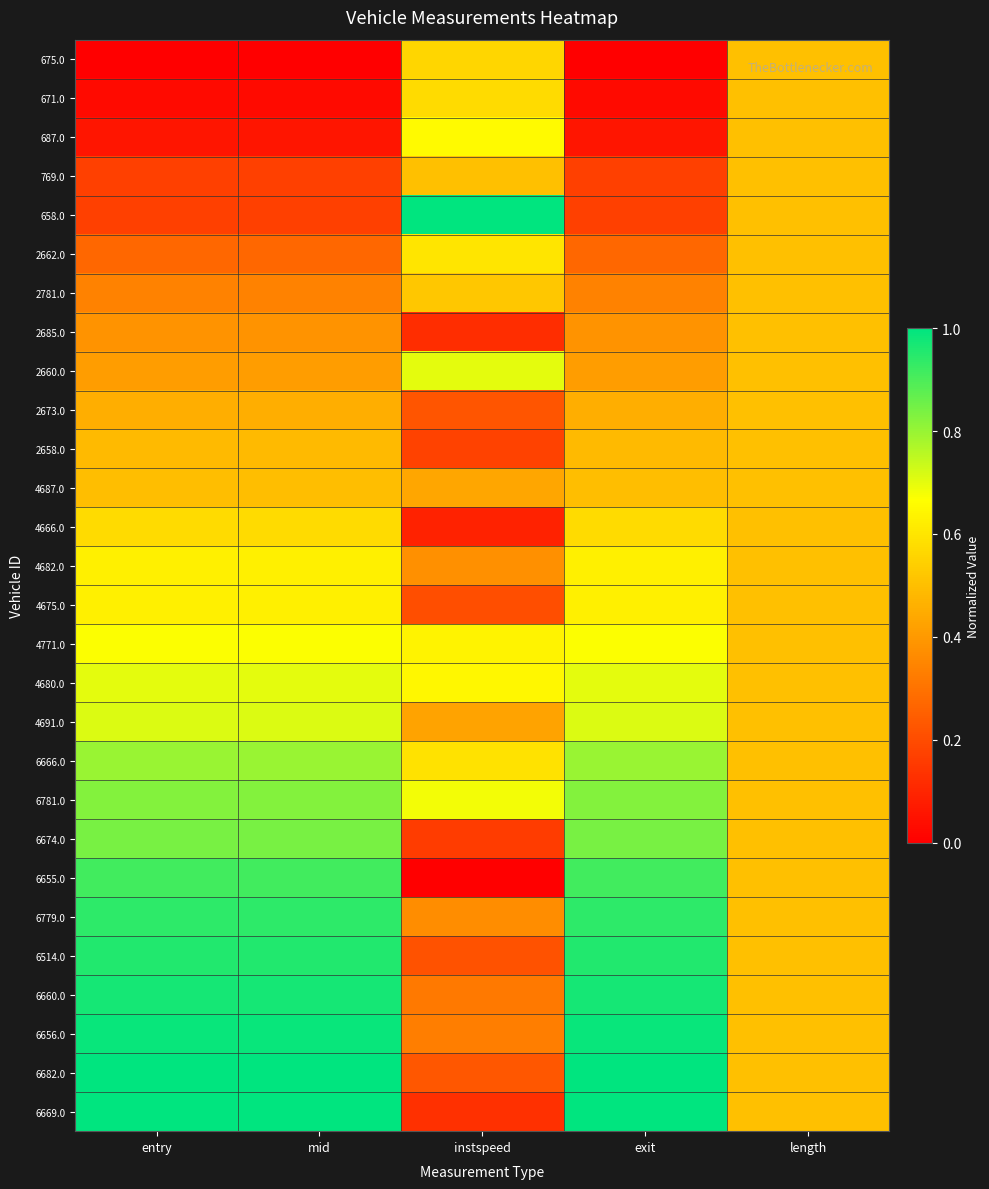

Which series has the largest total across all categories?

6656.0